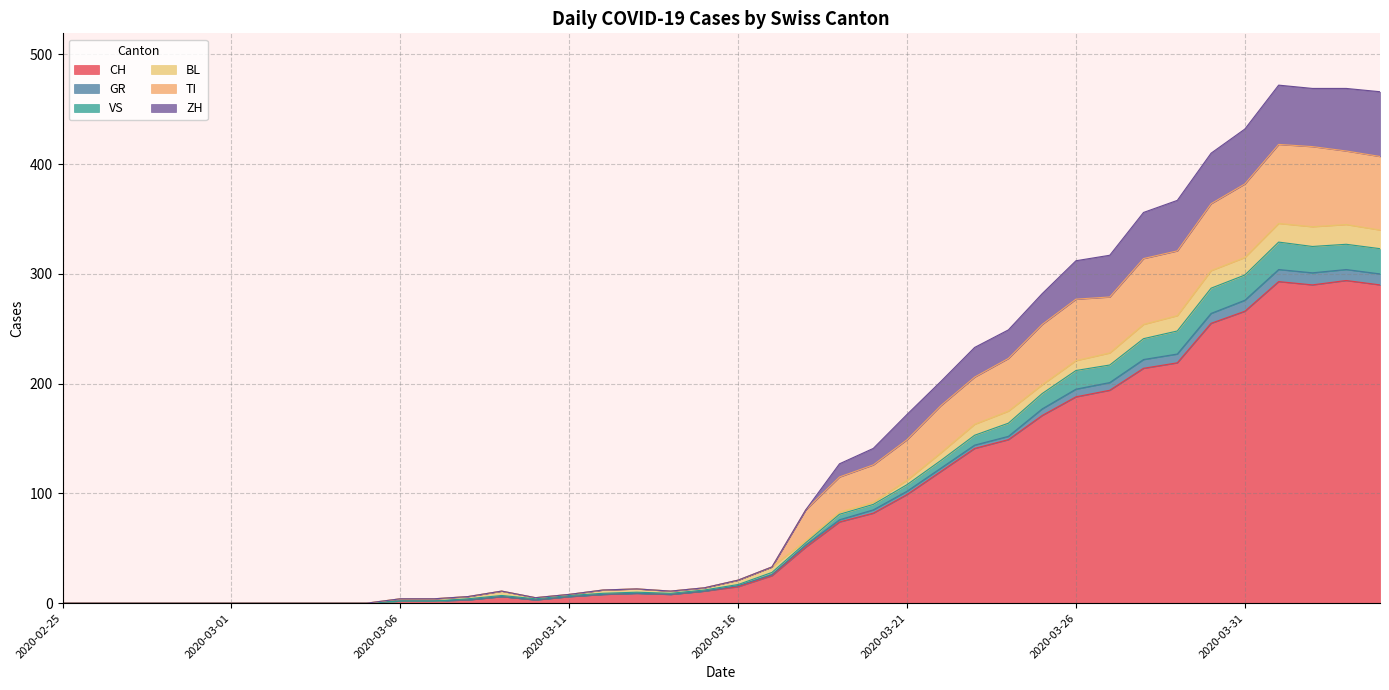

What position from the left is 2020-03-01?

6